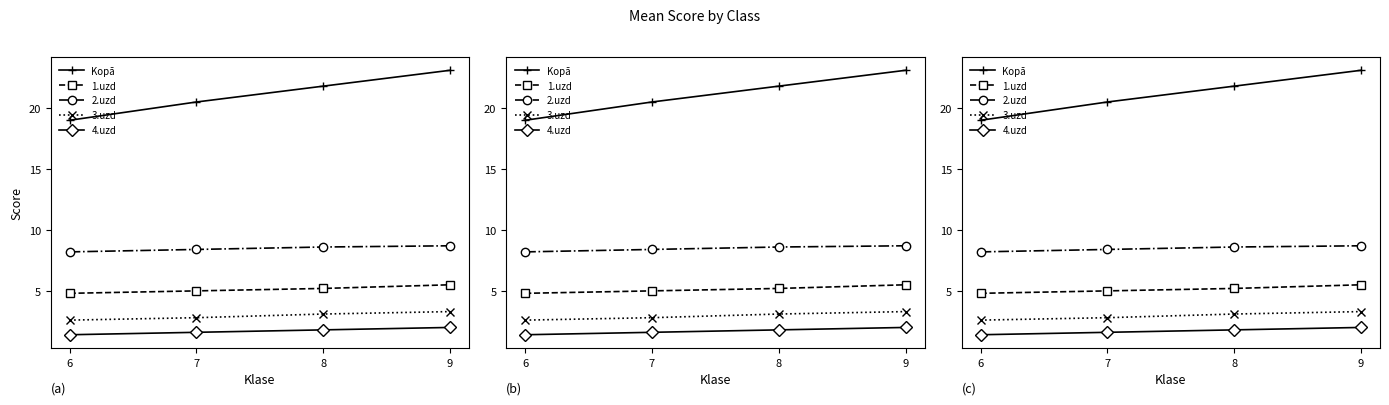

True or false: 3.uzd and 1.uzd cross at least once.

False